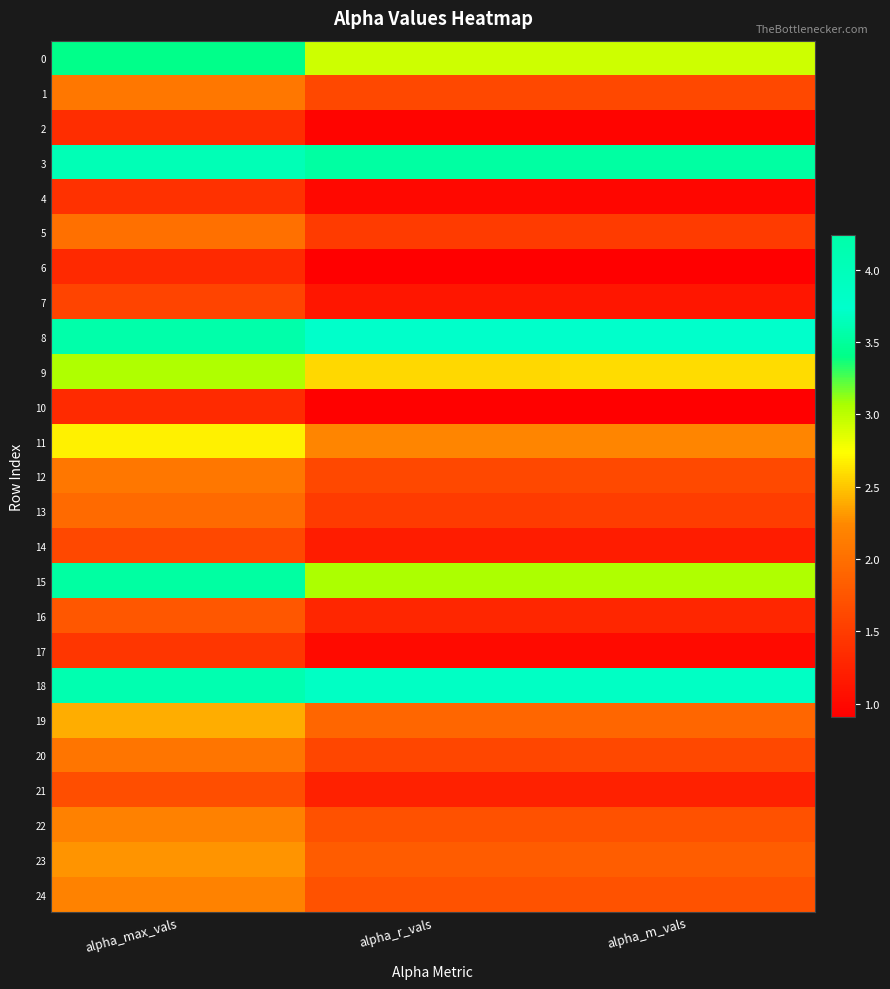

Reading right to left, what are all the values shown in this chart?

0: alpha_m_vals=2.9	alpha_r_vals=2.9	alpha_max_vals=3.4
1: alpha_m_vals=1.6	alpha_r_vals=1.6	alpha_max_vals=2.1
2: alpha_m_vals=1.0	alpha_r_vals=0.9	alpha_max_vals=1.4
3: alpha_m_vals=3.5	alpha_r_vals=3.5	alpha_max_vals=4.1
4: alpha_m_vals=1.0	alpha_r_vals=1.0	alpha_max_vals=1.4
5: alpha_m_vals=1.5	alpha_r_vals=1.5	alpha_max_vals=2.0
6: alpha_m_vals=0.9	alpha_r_vals=0.9	alpha_max_vals=1.3
7: alpha_m_vals=1.1	alpha_r_vals=1.1	alpha_max_vals=1.6
8: alpha_m_vals=3.7	alpha_r_vals=3.7	alpha_max_vals=4.2
9: alpha_m_vals=2.6	alpha_r_vals=2.6	alpha_max_vals=3.0
10: alpha_m_vals=0.9	alpha_r_vals=0.9	alpha_max_vals=1.3
11: alpha_m_vals=2.2	alpha_r_vals=2.2	alpha_max_vals=2.7
12: alpha_m_vals=1.6	alpha_r_vals=1.6	alpha_max_vals=2.1
13: alpha_m_vals=1.5	alpha_r_vals=1.5	alpha_max_vals=1.9
14: alpha_m_vals=1.2	alpha_r_vals=1.2	alpha_max_vals=1.6
15: alpha_m_vals=3.1	alpha_r_vals=3.1	alpha_max_vals=3.5
16: alpha_m_vals=1.3	alpha_r_vals=1.3	alpha_max_vals=1.8
17: alpha_m_vals=1.0	alpha_r_vals=1.0	alpha_max_vals=1.4
18: alpha_m_vals=3.7	alpha_r_vals=3.7	alpha_max_vals=4.1
19: alpha_m_vals=1.9	alpha_r_vals=1.9	alpha_max_vals=2.4
20: alpha_m_vals=1.6	alpha_r_vals=1.6	alpha_max_vals=2.1
21: alpha_m_vals=1.2	alpha_r_vals=1.2	alpha_max_vals=1.7
22: alpha_m_vals=1.7	alpha_r_vals=1.7	alpha_max_vals=2.2
23: alpha_m_vals=1.8	alpha_r_vals=1.8	alpha_max_vals=2.3
24: alpha_m_vals=1.7	alpha_r_vals=1.7	alpha_max_vals=2.2